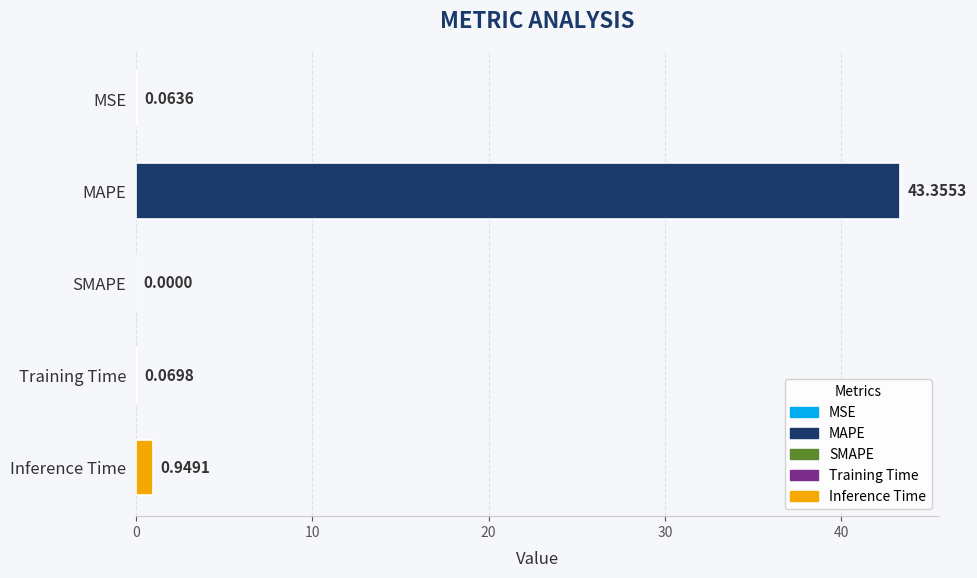

What is the change in value from SMAPE to Inference Time?

+0.9